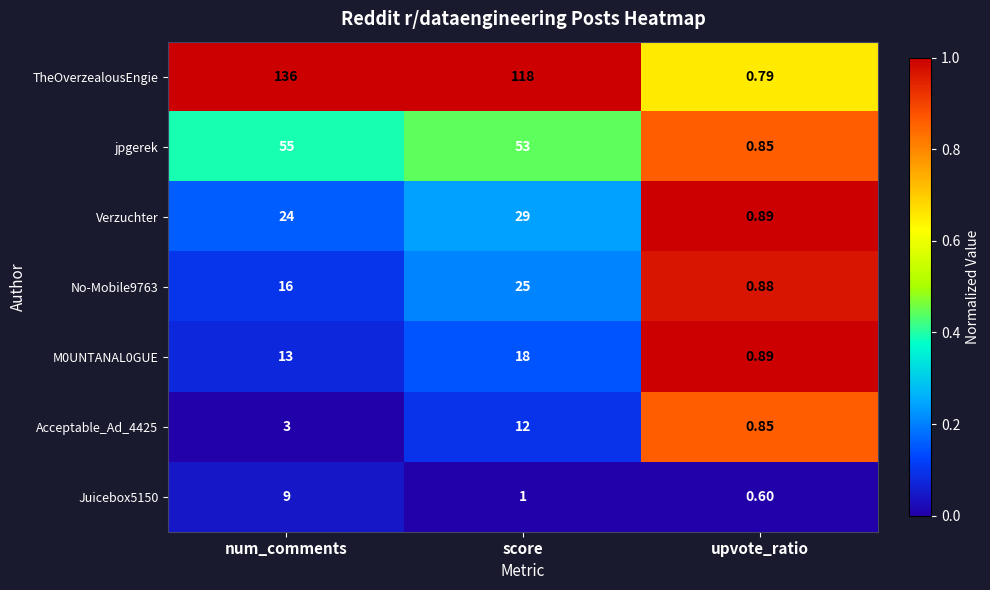

List the series in order of their peak value, lowest first.

Juicebox5150, Acceptable_Ad_4425, M0UNTANAL0GUE, No-Mobile9763, Verzuchter, jpgerek, TheOverzealousEngie